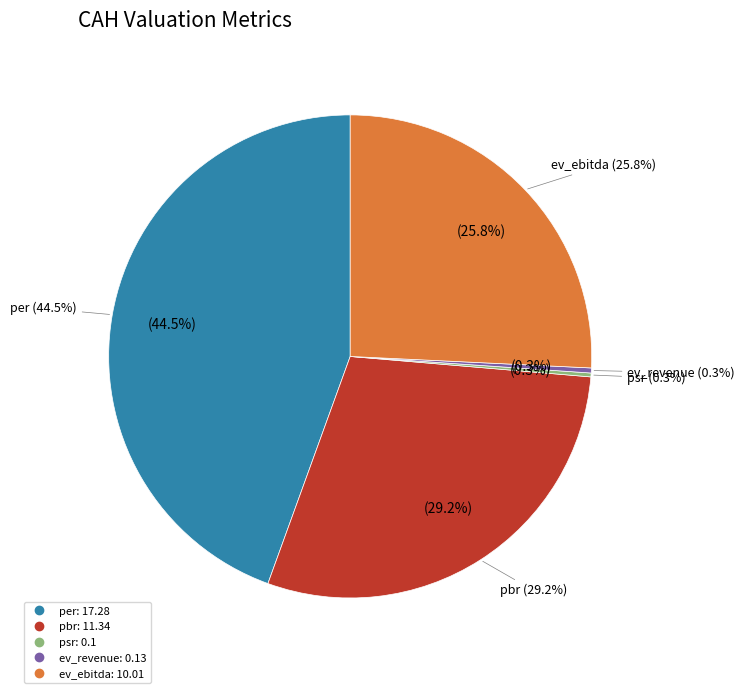

Between ev_ebitda and pbr, which is larger?

pbr